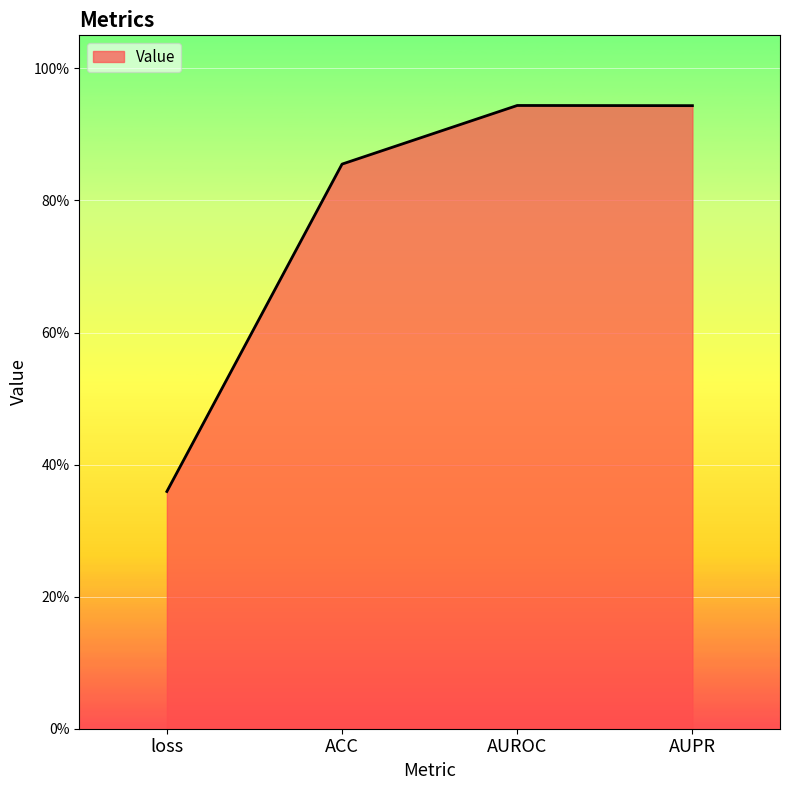

What is the smallest value displayed?

0.4